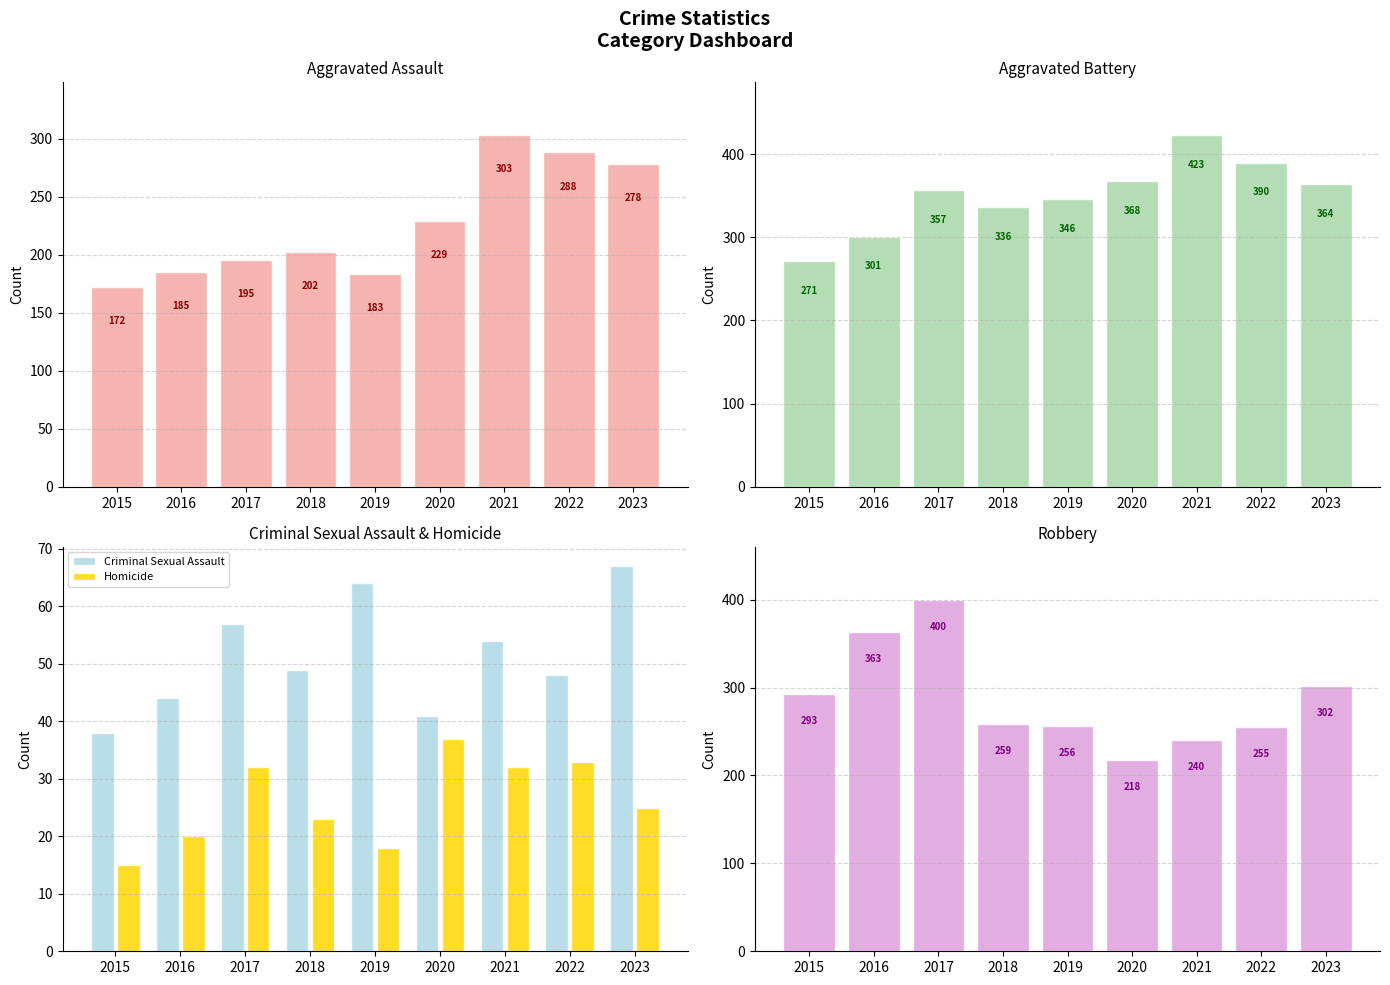

Count the number of categories in the chart.

9